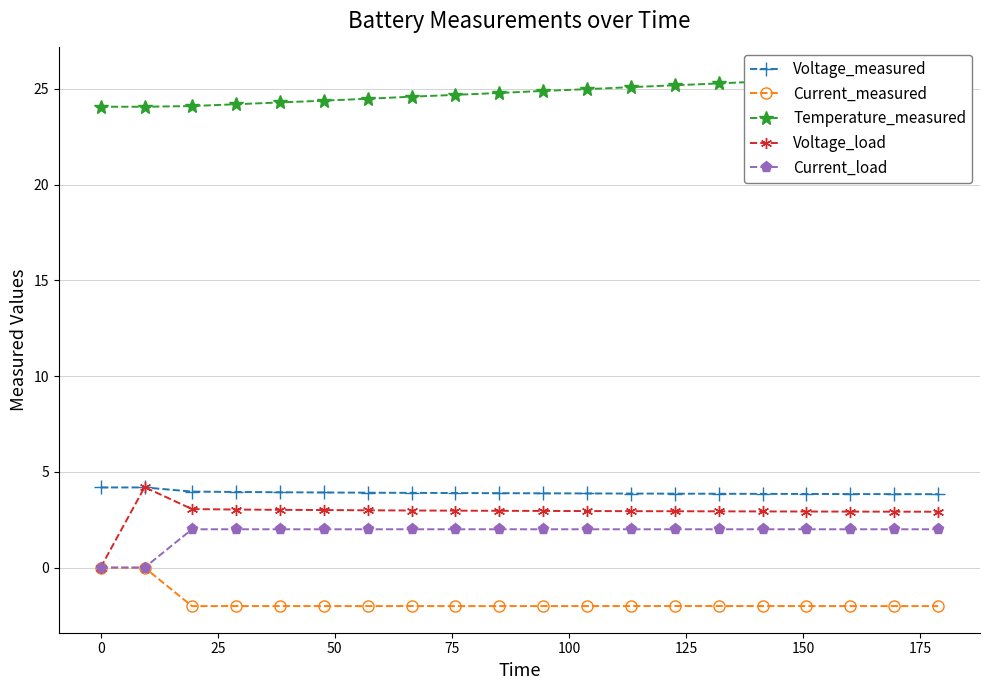

List the series in order of their peak value, highest first.

Temperature_measured, Voltage_load, Voltage_measured, Current_load, Current_measured